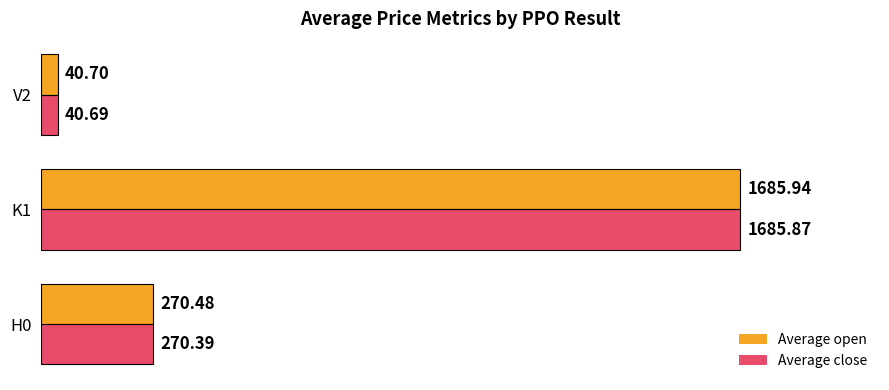

At which category is the sum across all series the highest?

K1